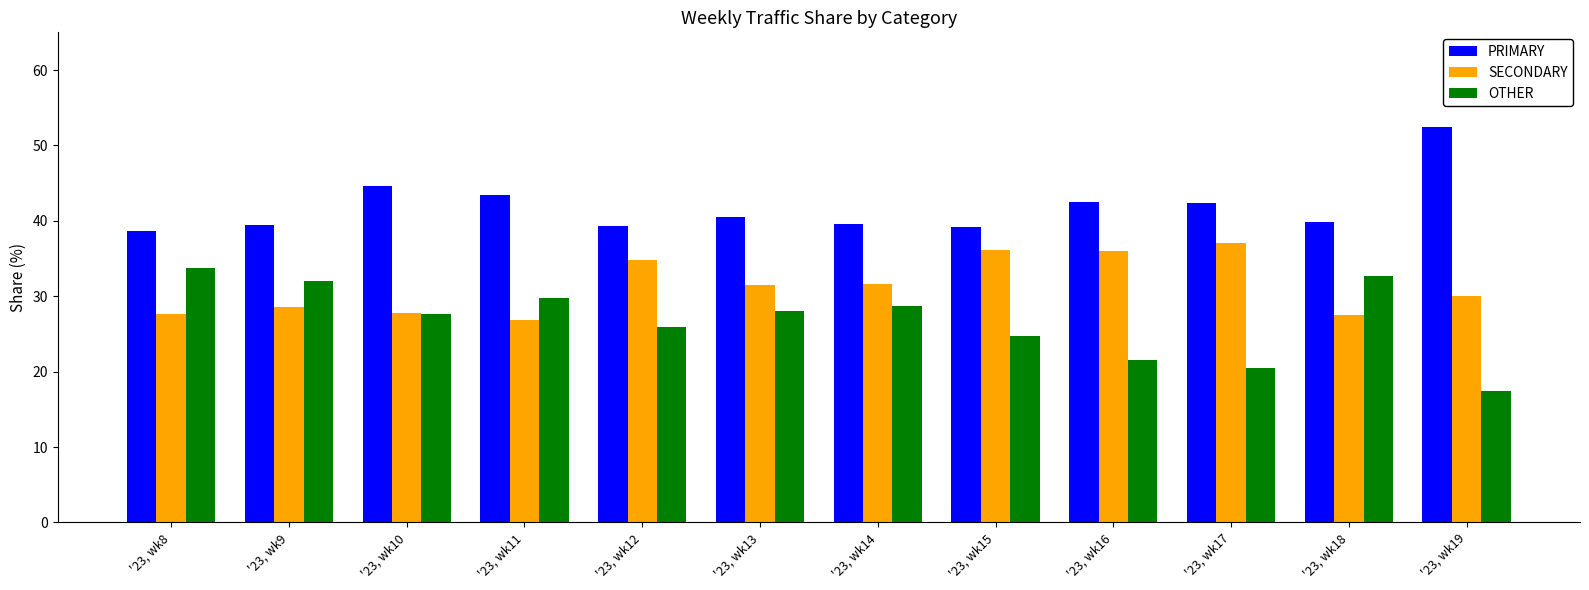

What is the difference between the highest and lowest values at '23, wk18?

12.2